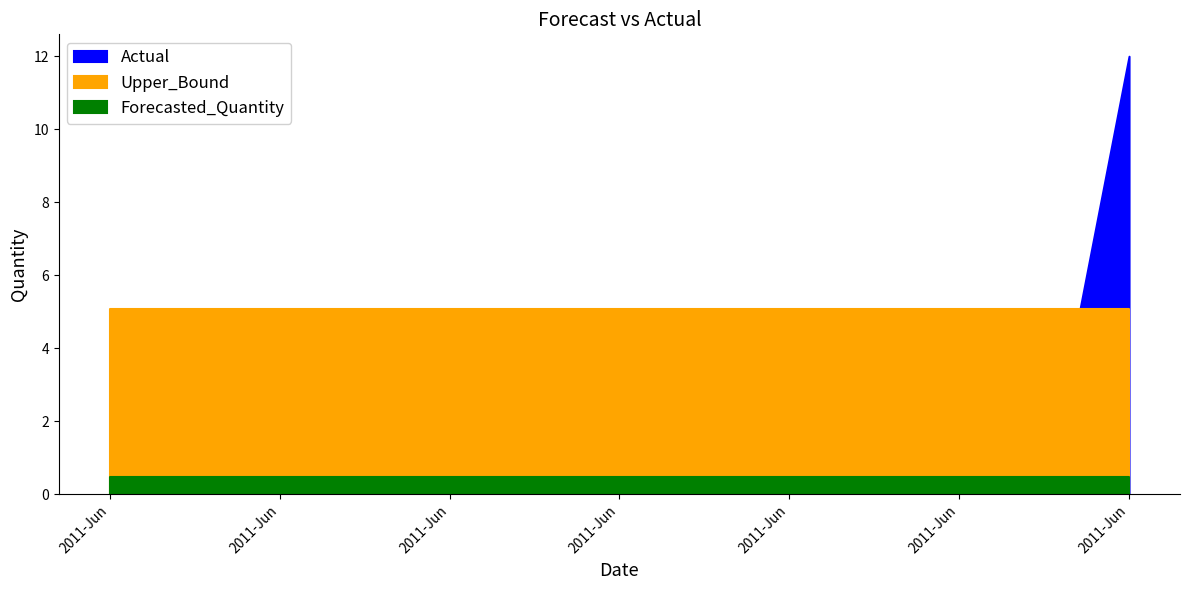

Rank the series at 2011-06-13 from highest to lowest value.

Upper_Bound, Forecasted_Quantity, Actual